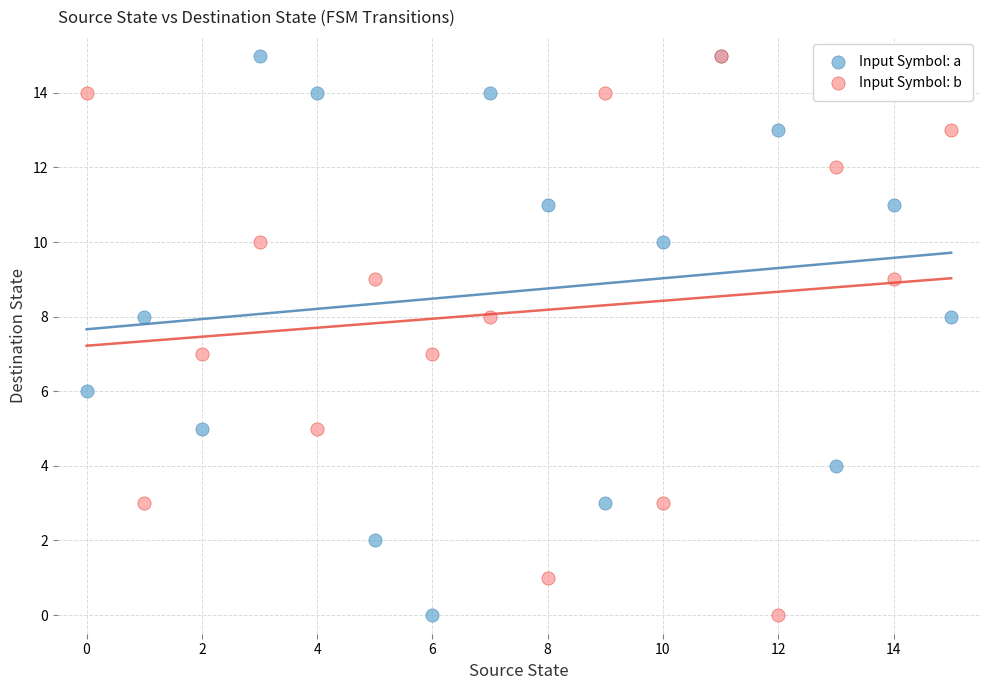

What are all the series names shown in the legend?

Input Symbol: a, Input Symbol: b